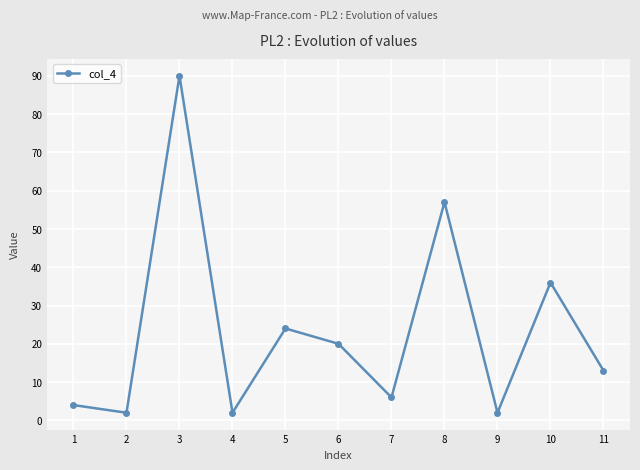

What is the maximum value shown in the chart?

90